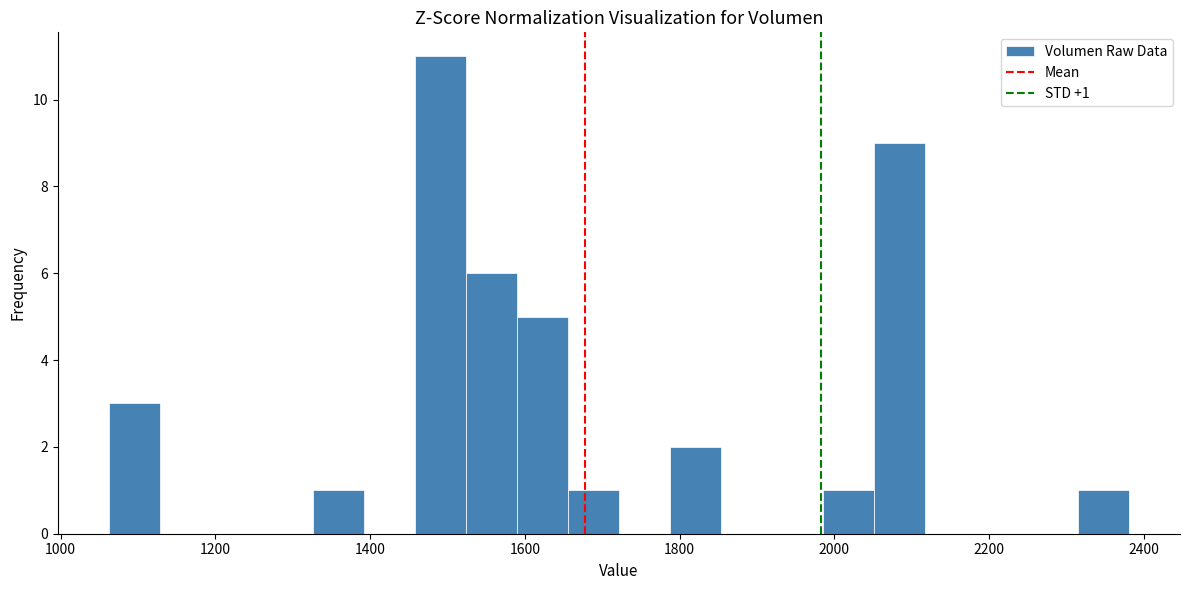

Read against the x-axis, roughly where is the centre of the tallest bar?

1500